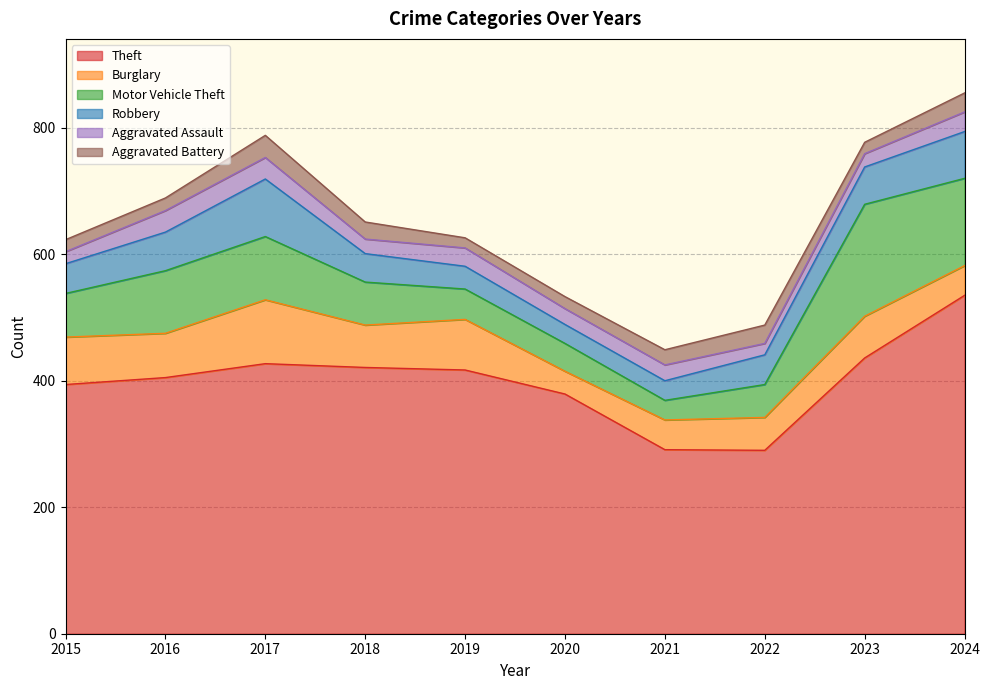

What are all the series names shown in the legend?

Theft, Burglary, Motor Vehicle Theft, Robbery, Aggravated Assault, Aggravated Battery